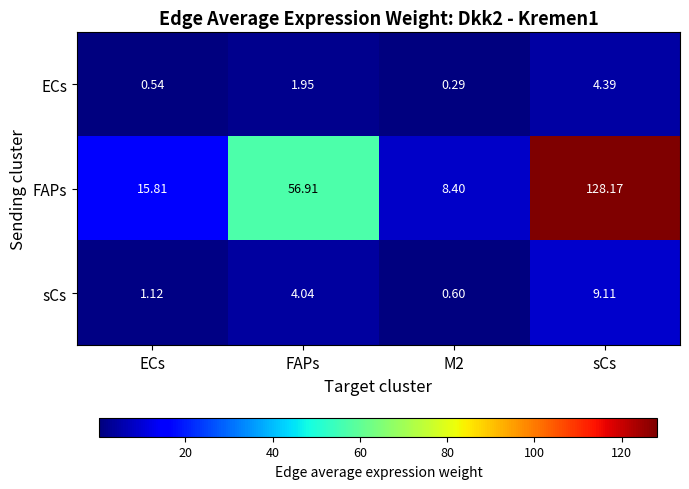

How many values in the FAPs series are below 56?

2